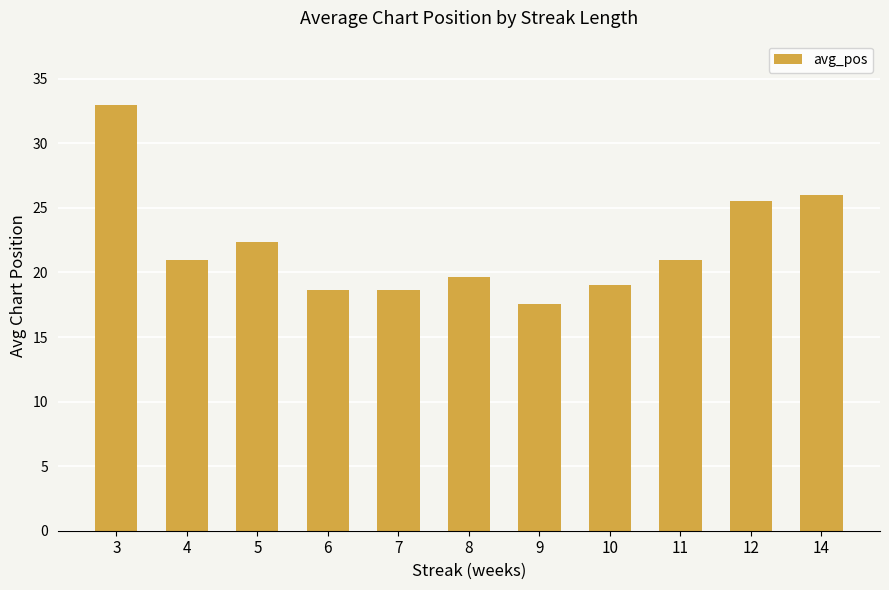

Which category has the highest value across all series?

3